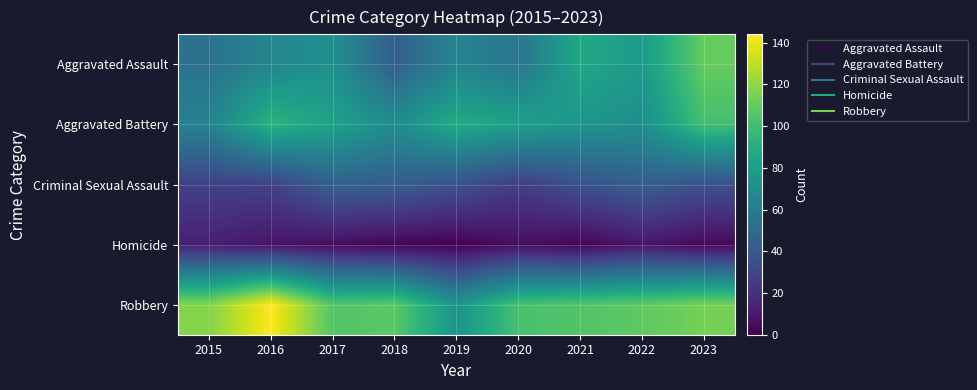

Reading left to right, transcribe all the data shown in this chart.

Aggravated Assault: 2015=54	2016=66	2017=72	2018=43	2019=65	2020=56	2021=86	2022=78	2023=110
Aggravated Battery: 2015=64	2016=93	2017=83	2018=70	2019=88	2020=82	2021=75	2022=71	2023=101
Criminal Sexual Assault: 2015=28	2016=28	2017=44	2018=43	2019=36	2020=26	2021=36	2022=43	2023=36
Homicide: 2015=13	2016=8	2017=5	2018=2	2019=0	2020=6	2021=2	2022=9	2023=3
Robbery: 2015=117	2016=144	2017=105	2018=107	2019=75	2020=102	2021=105	2022=108	2023=114